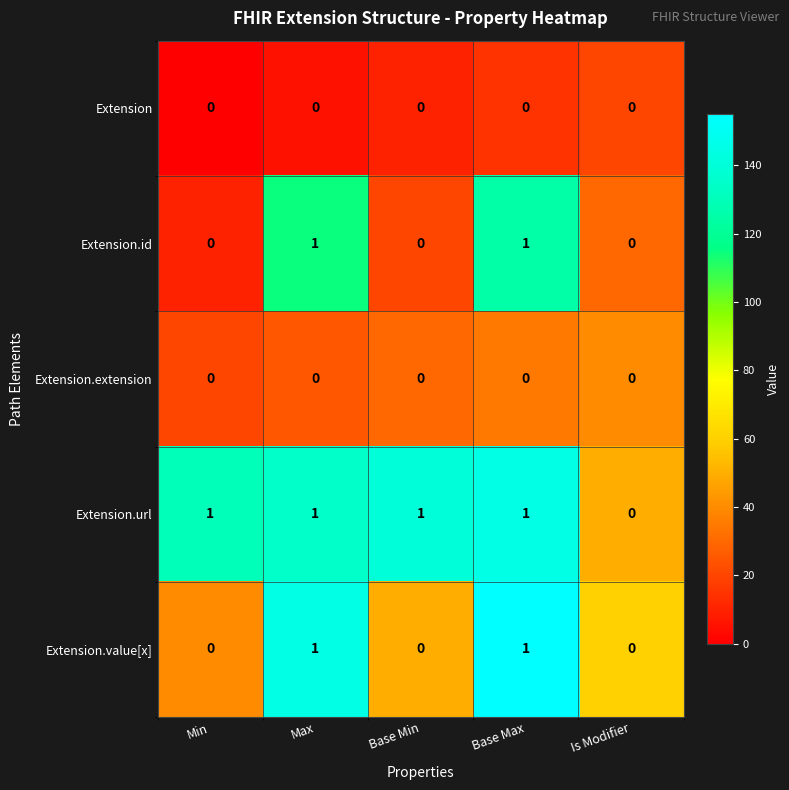

Is it true that Extension equals 0 at Base Min?

True